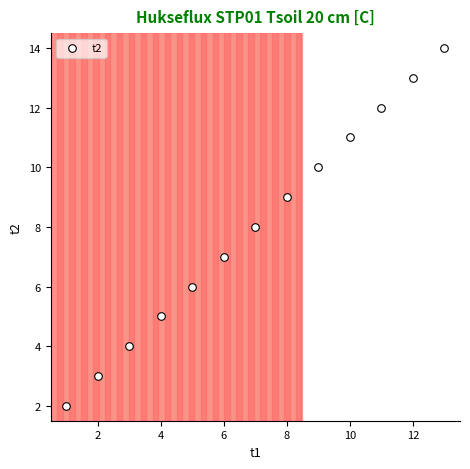

What is the range of X values (max minus min)?

12